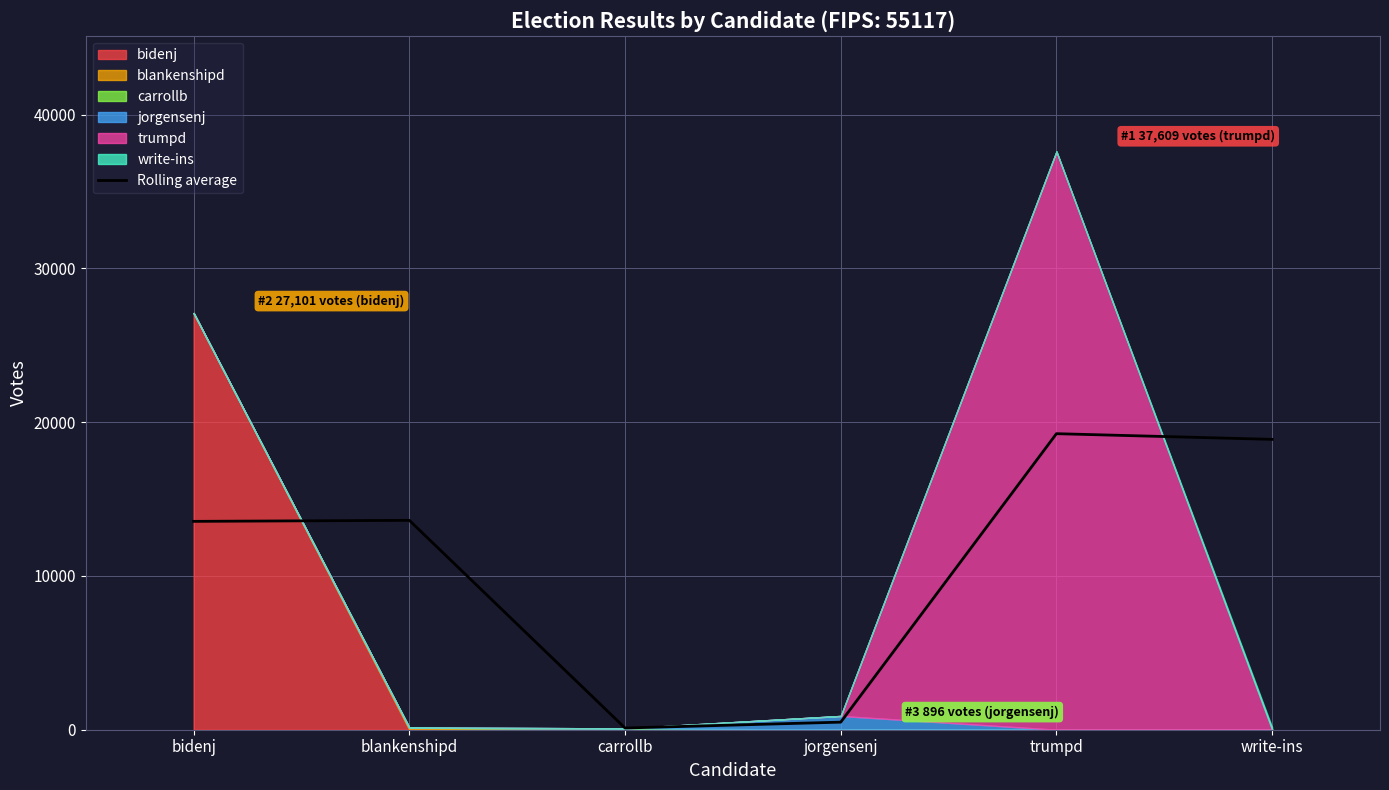

What is the label of the 6th point from the right?

bidenj